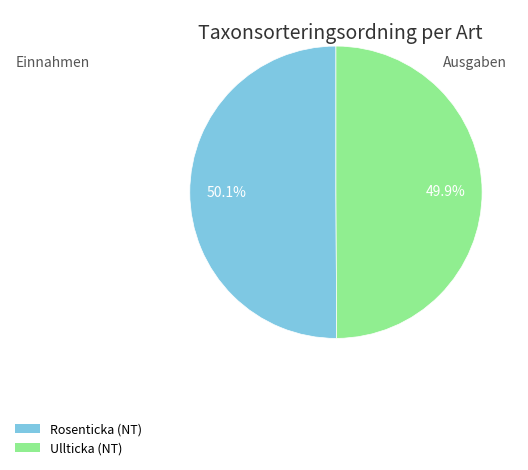

What is the total percentage of Ullticka (NT) and Rosenticka (NT)?

100.0%